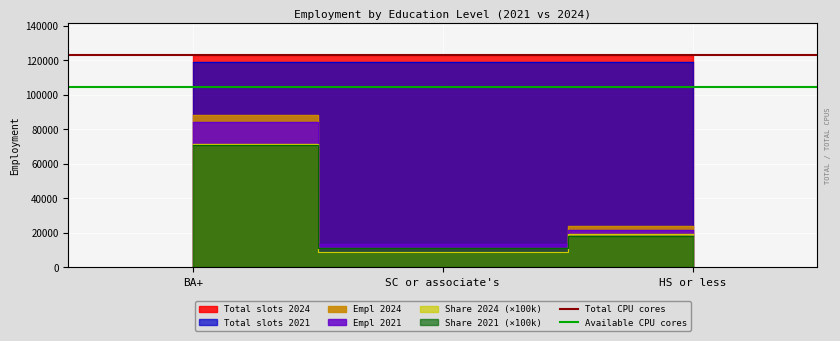

Which category has the lowest value in the Total CPU cores series?

BA+